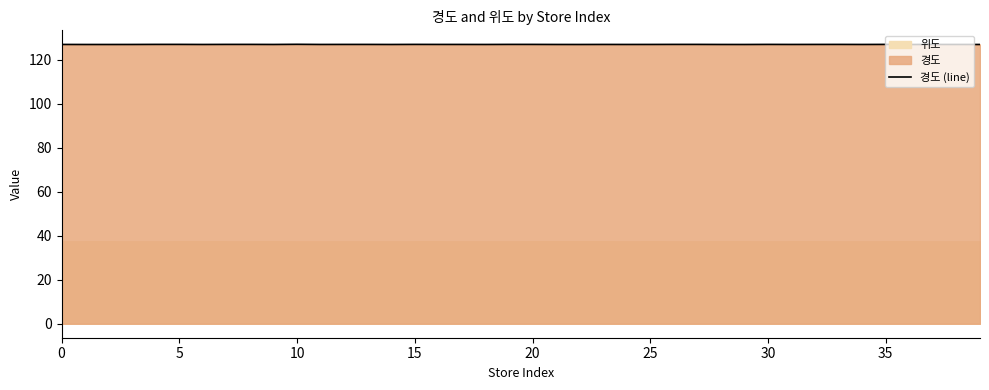

The value at 33 is 25.5. True or false?

False